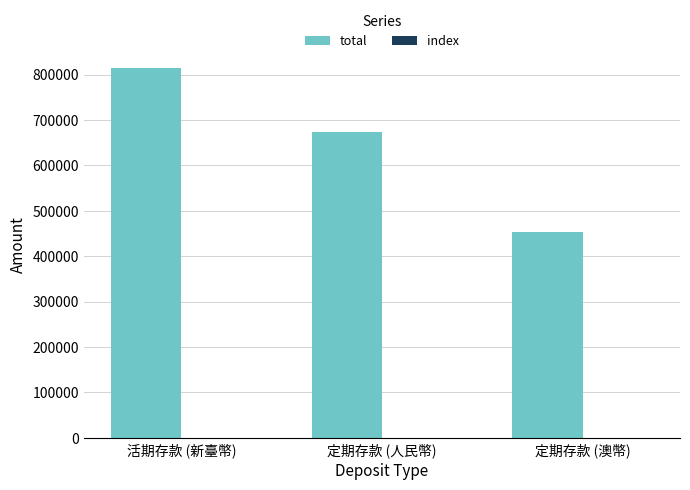

How many groups of bars are there?

3